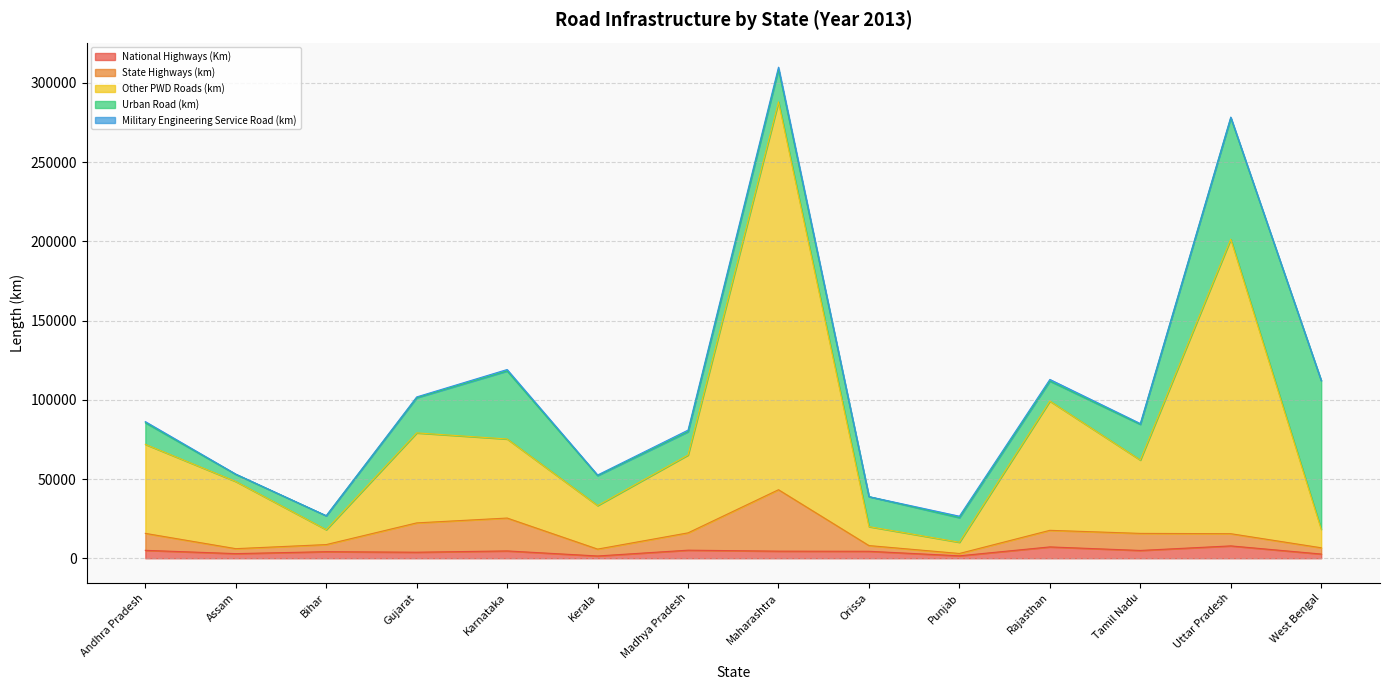

How many lines are shown in the chart?

5